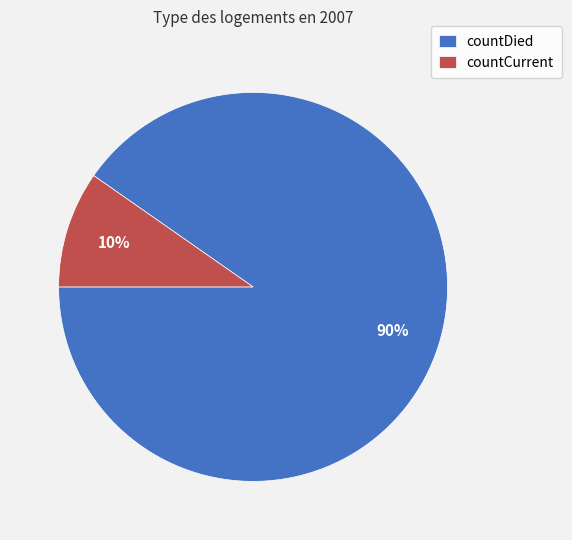

What is the majority slice?

countDied